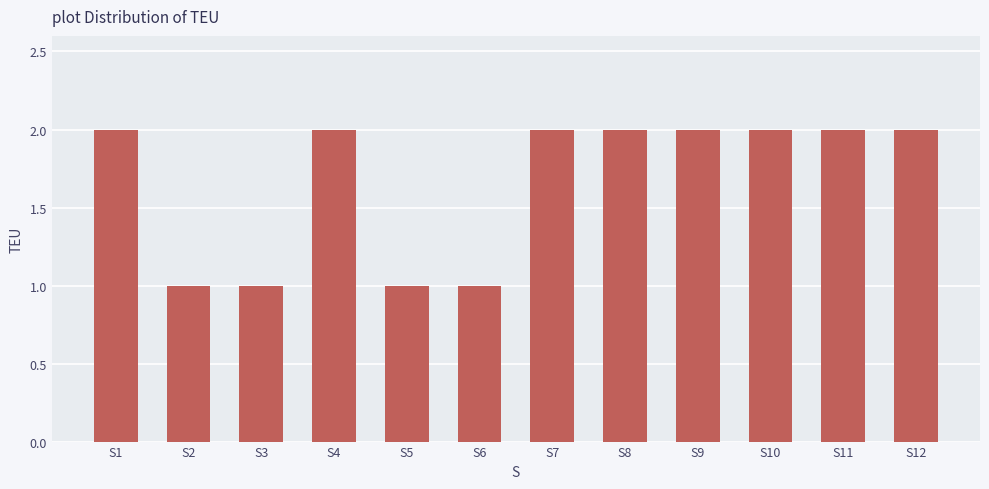

How many bars are there in total?

12